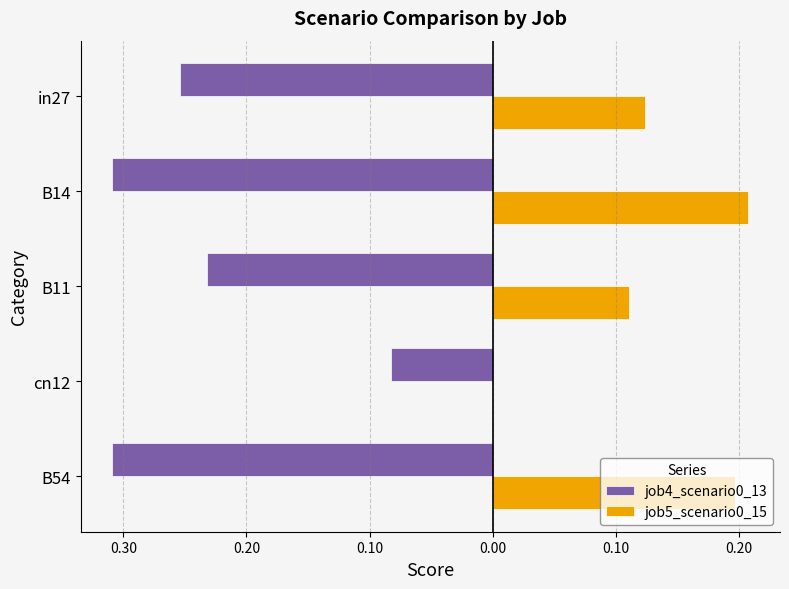

What is the difference between the maximum and second lowest values in the job4_scenario0_13 series?

0.2